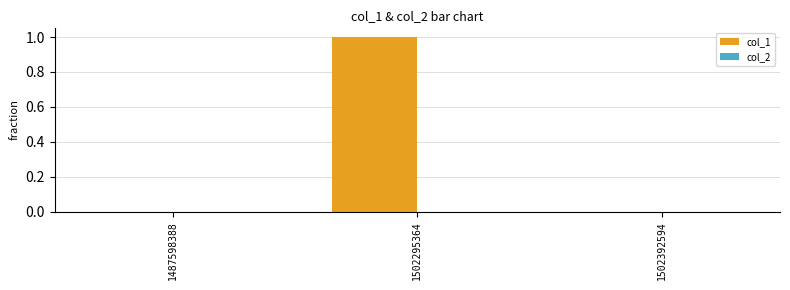

Which has a higher value, 1502295364 or 1487598388?

1502295364